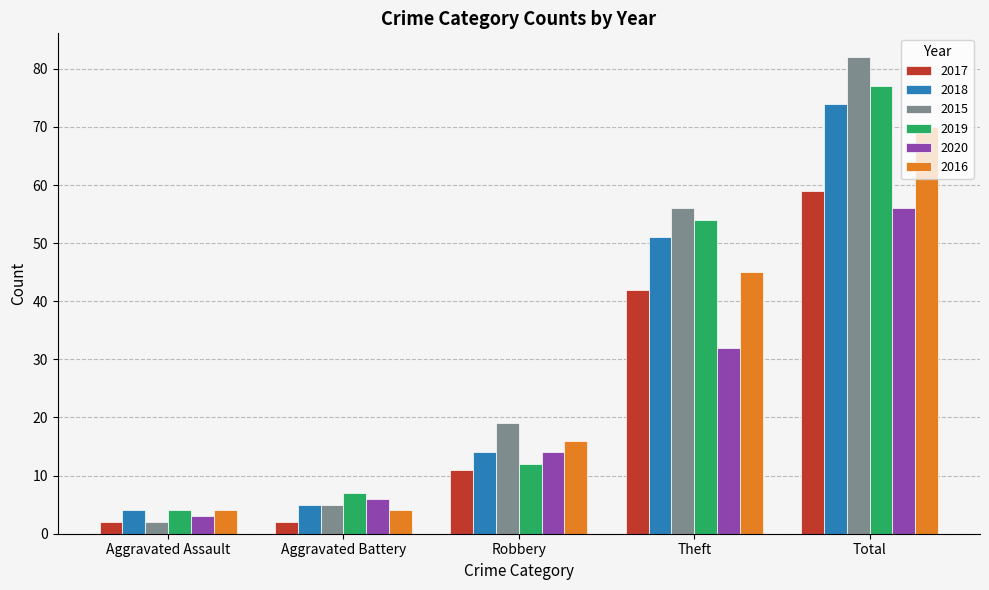

What is the difference between the highest and lowest values at Robbery?

8